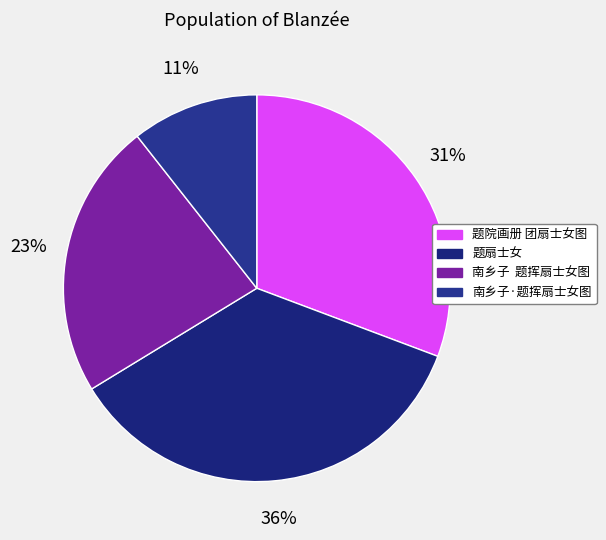

To the nearest percent, what is the combined percentage of 题扇士女 and 题院画册 团扇士女图?

66%